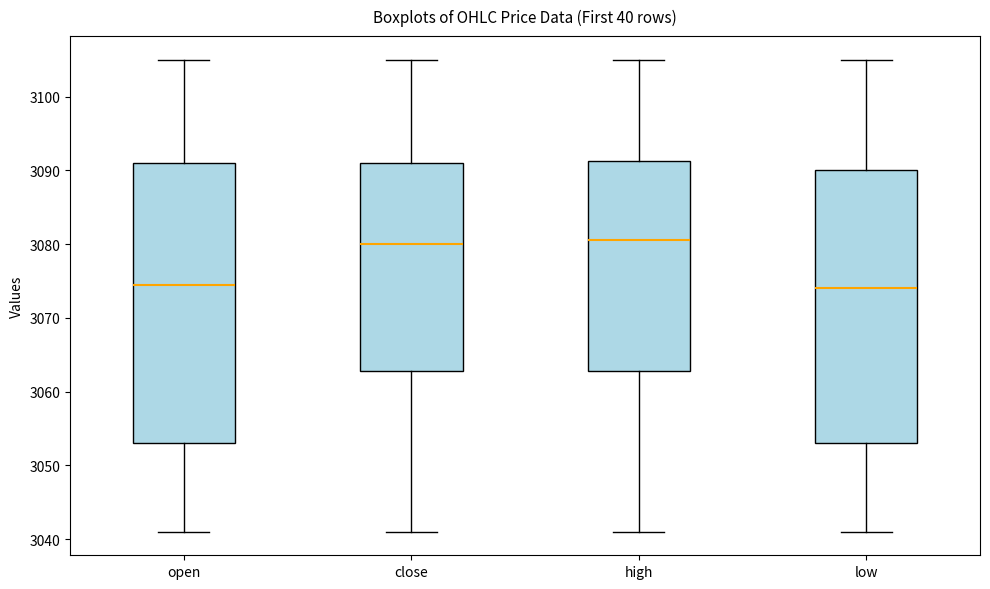

Where does the lower whisker of the box for high end on the y-axis? The values are not printed on the chart, so give them approximately, as read against the axis.

3041